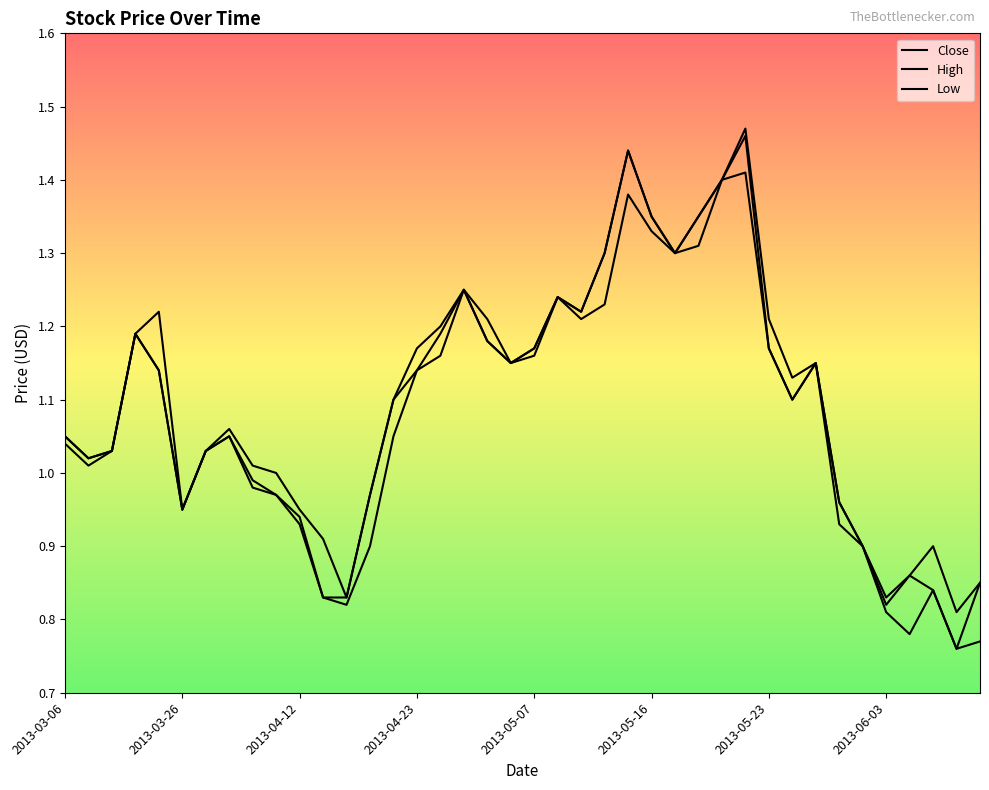

Is this an area chart (filled region under the line)?

No